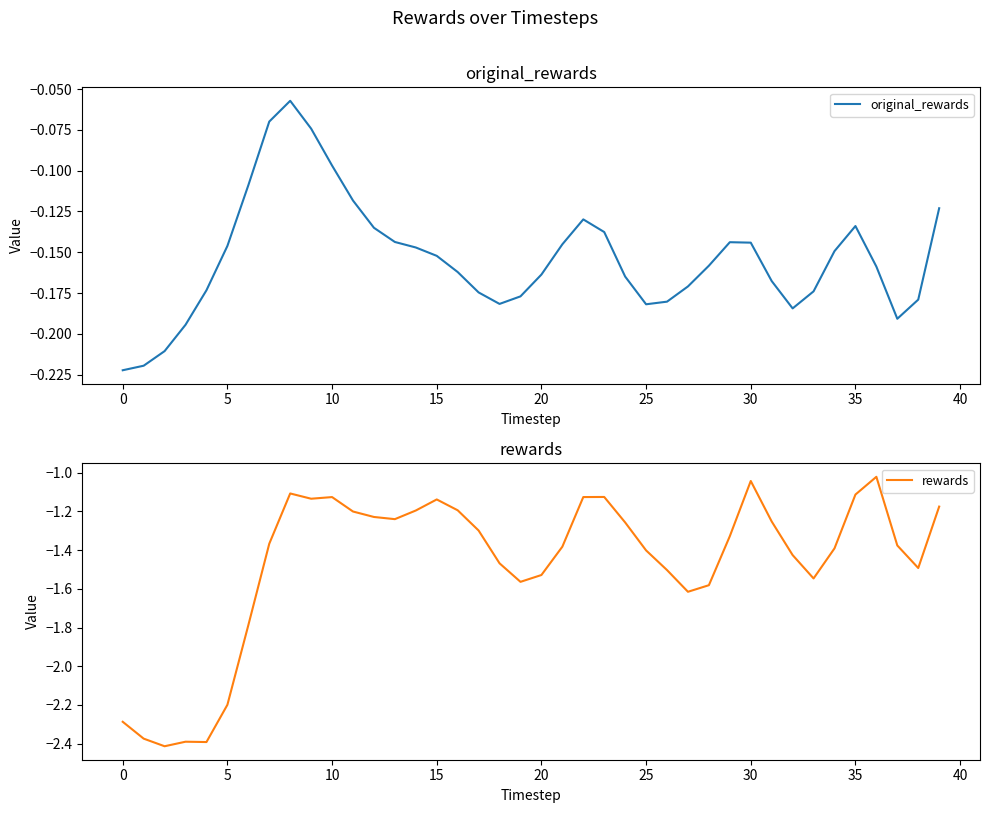

True or false: rewards and original_rewards intersect in this chart.

False